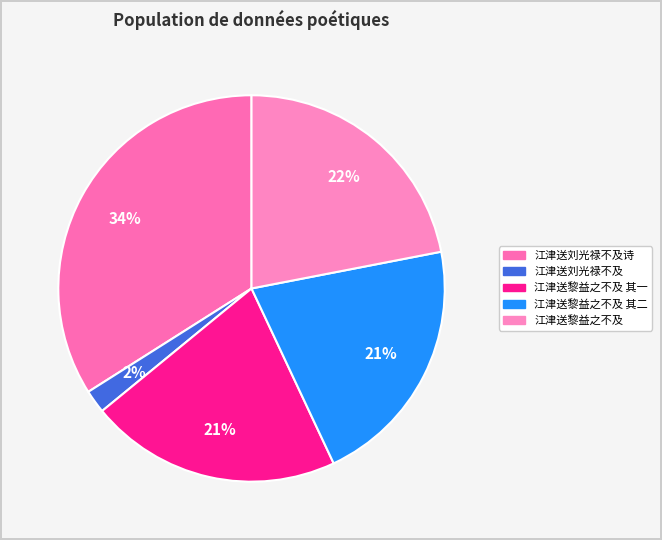

How many slices are in this pie chart?

5